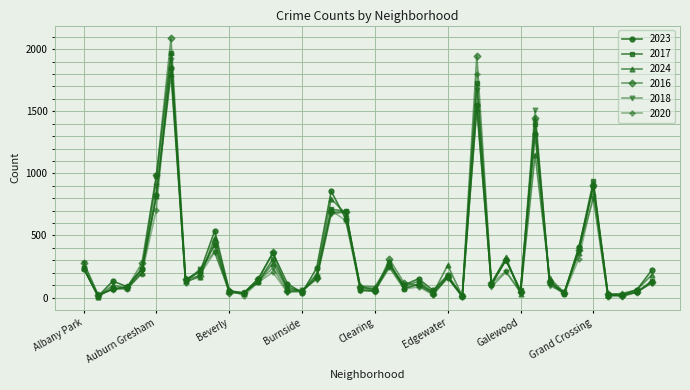

Which series has the widest spread of values?

2016